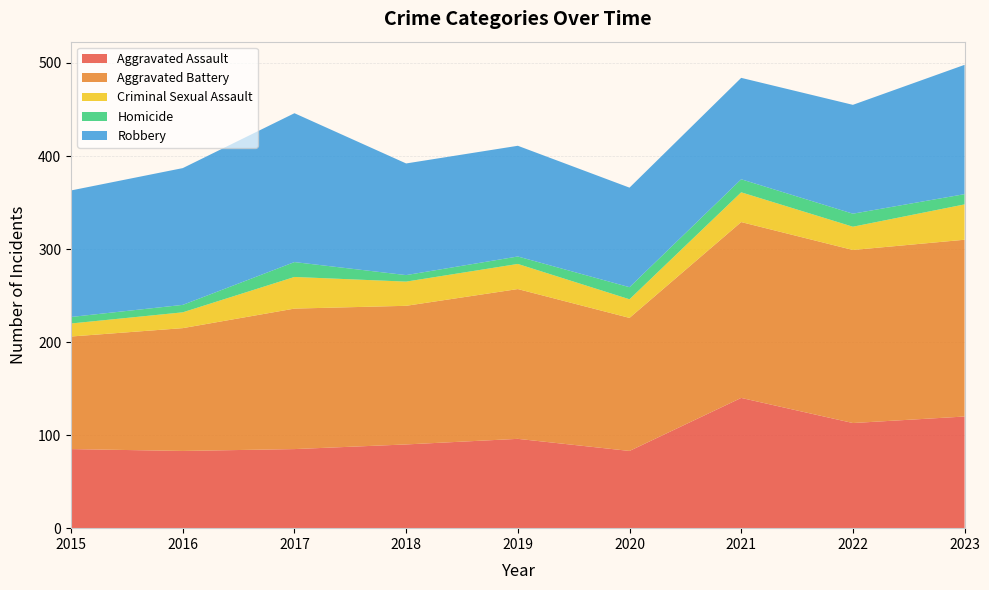

Reading left to right, extract all data points from this chart.

Aggravated Assault: 85	83	85	90	96	83	140	113	120
Aggravated Battery: 121	132	151	149	161	143	189	186	190
Criminal Sexual Assault: 14	17	34	26	27	20	32	25	38
Homicide: 7	8	16	7	8	13	14	14	11
Robbery: 136	147	160	120	119	107	109	117	139